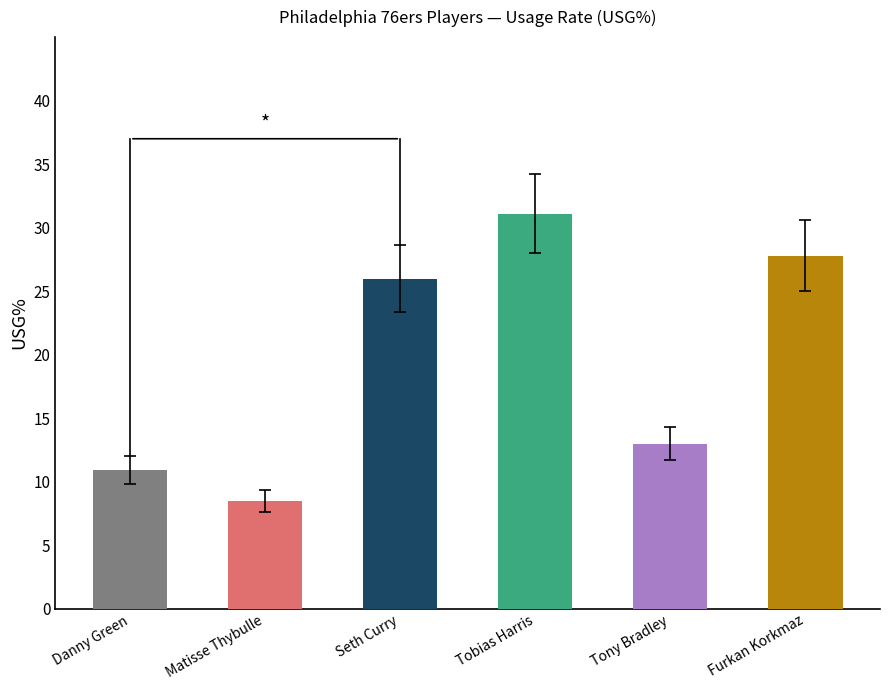

Are the bars grouped side by side (vs. stacked)?

No